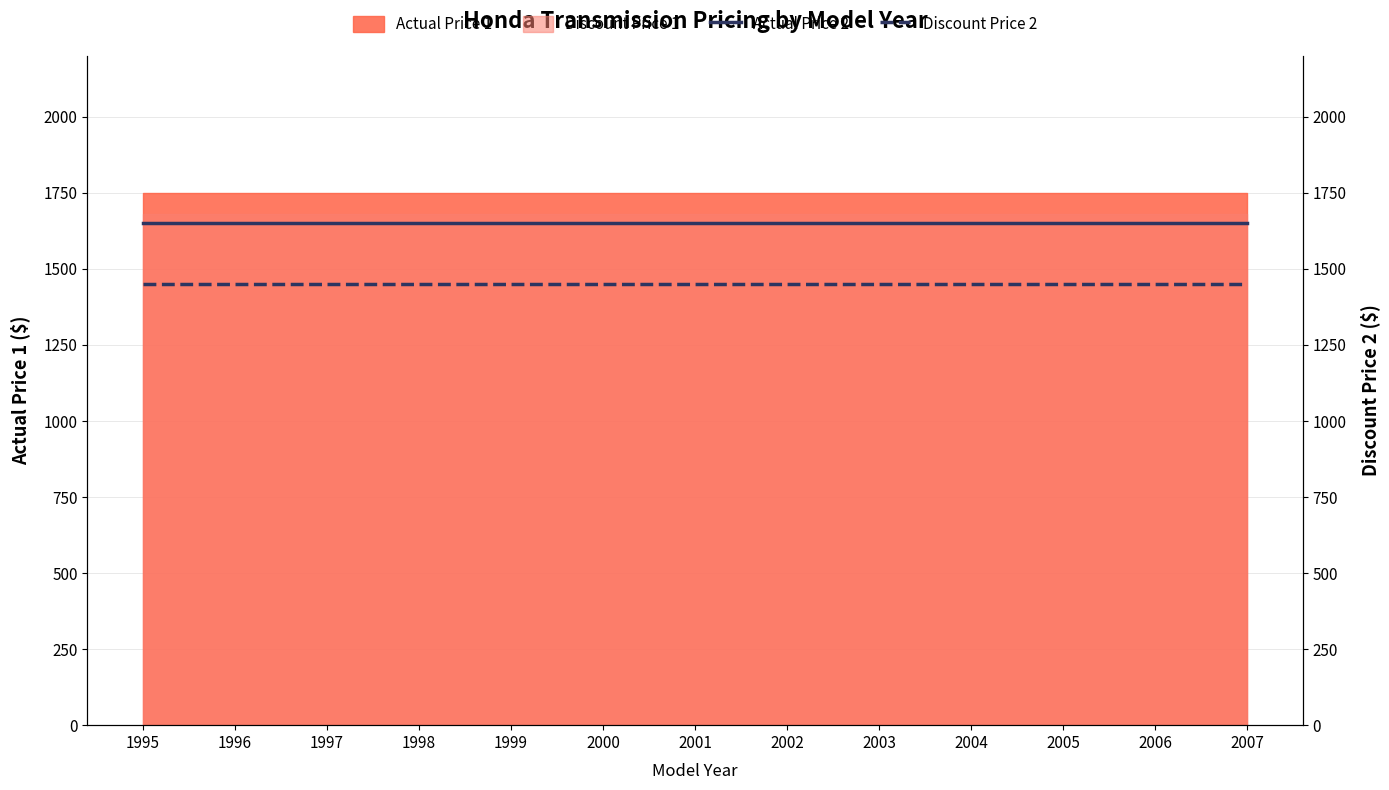

What is the highest value of the Actual Price 2 series?

1650